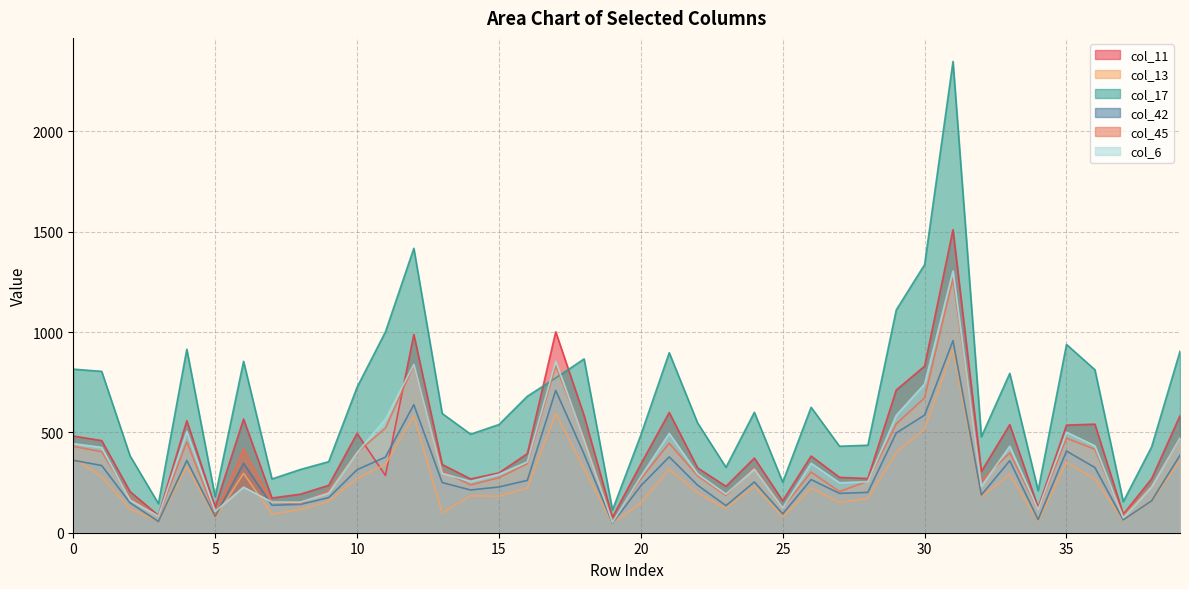

Is it true that col_42 equals 94 at 25?

True